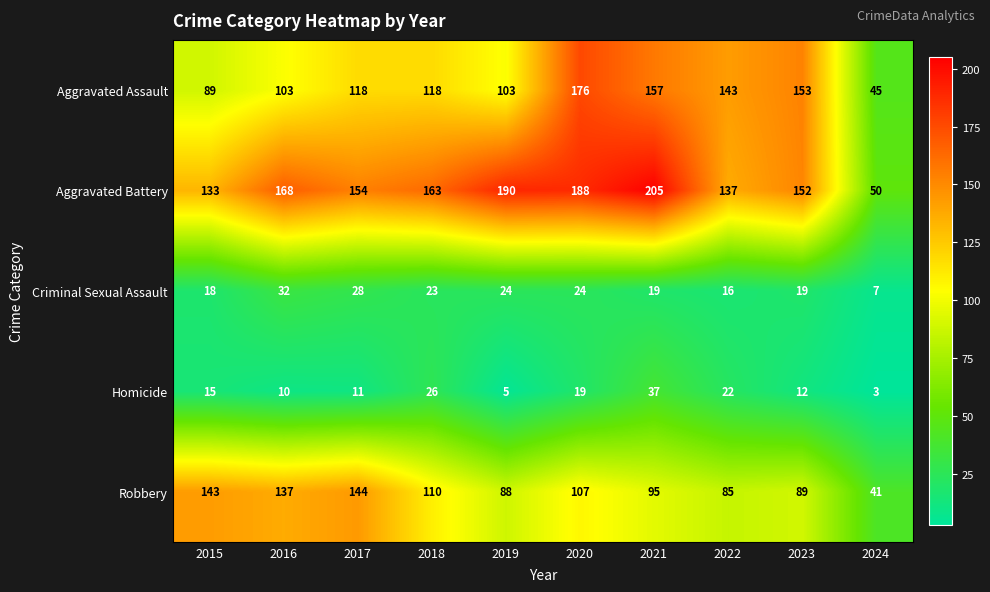

Count the number of data series in this chart.

5